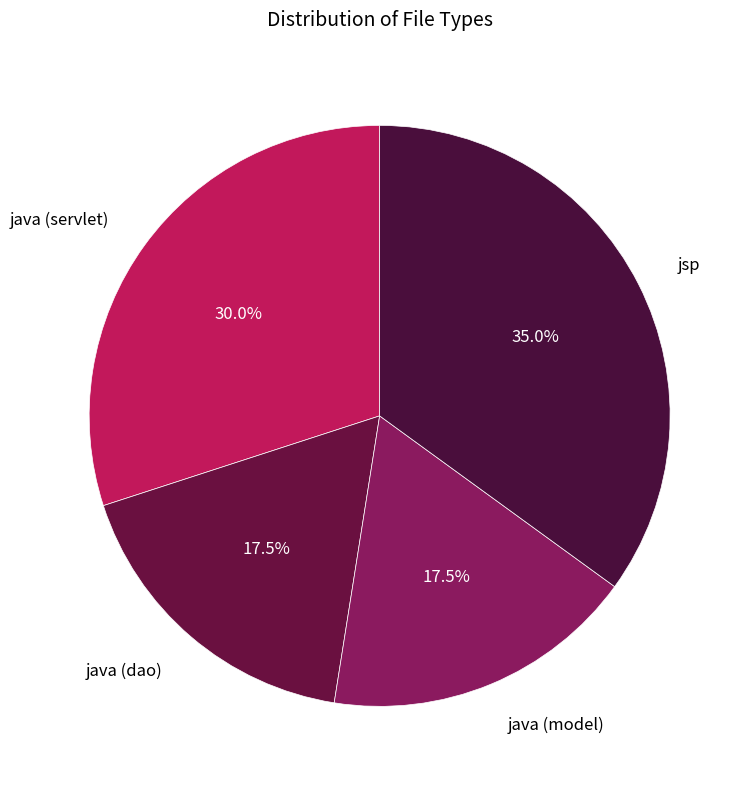

Is java (model) the majority of the pie?

No